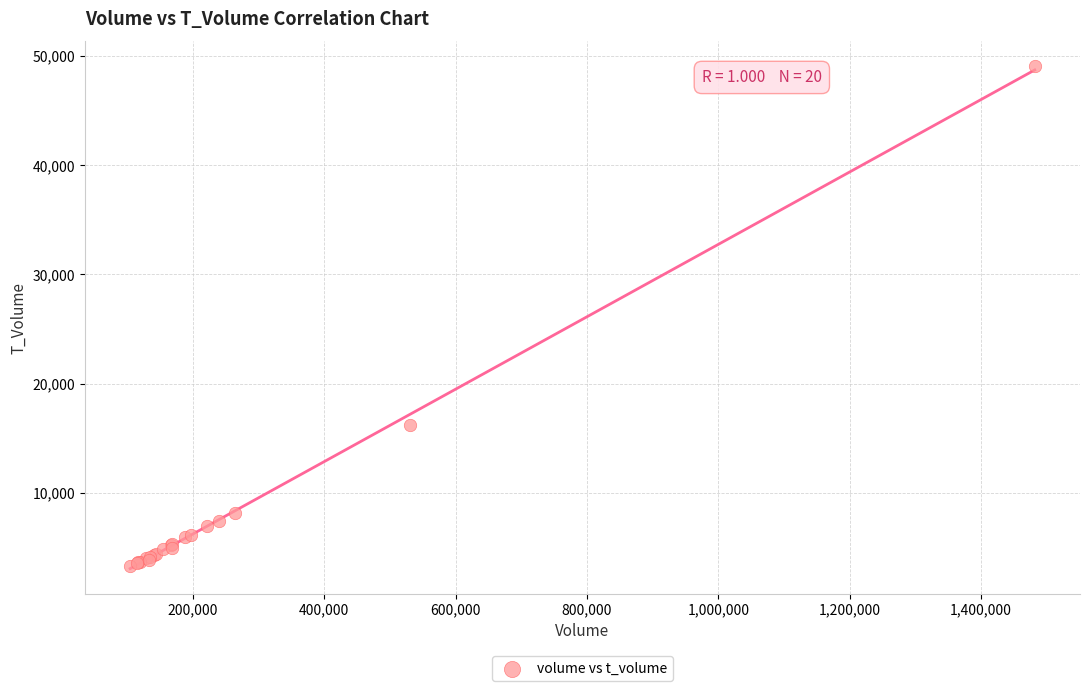

What Y value in the scatter plot is closest to 26148?

16200